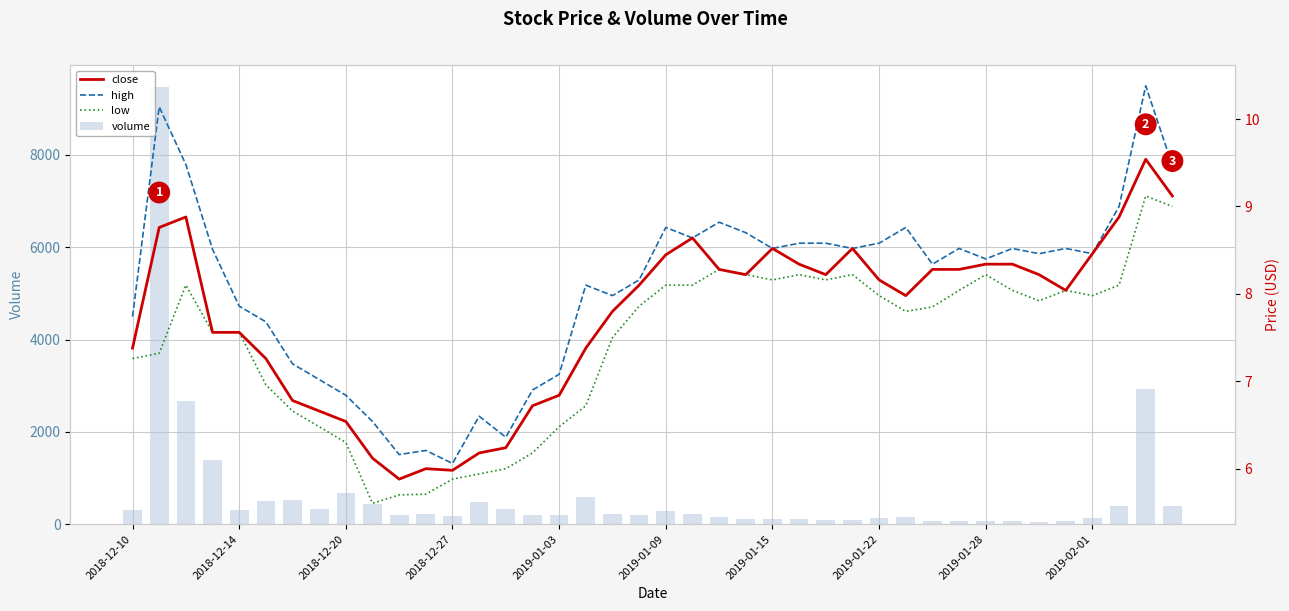

Count the number of categories in the chart.

40